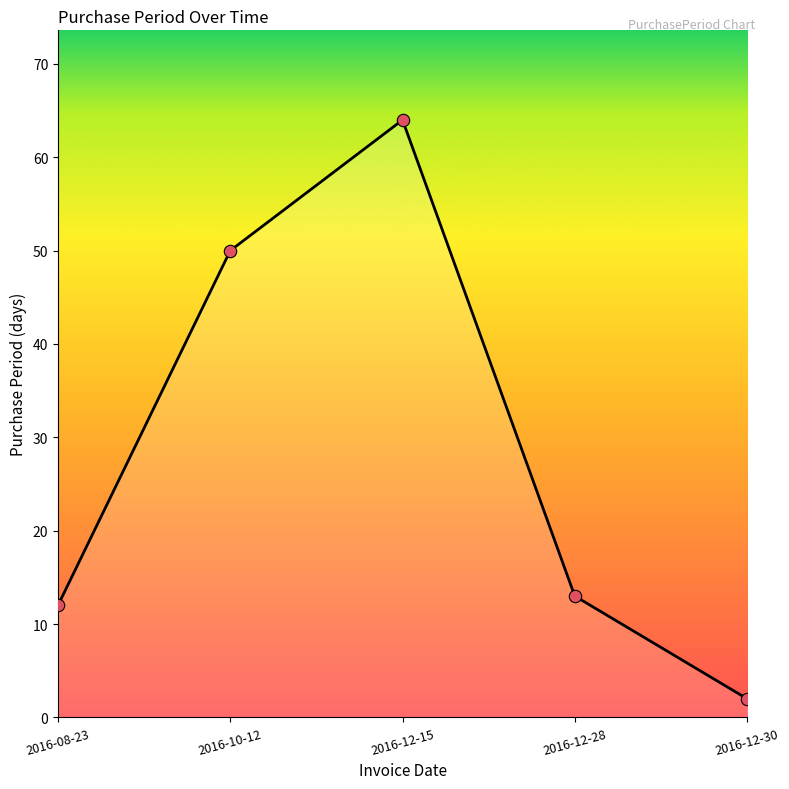

Which has a higher value, 2016-12-30 or 2016-10-12?

2016-10-12